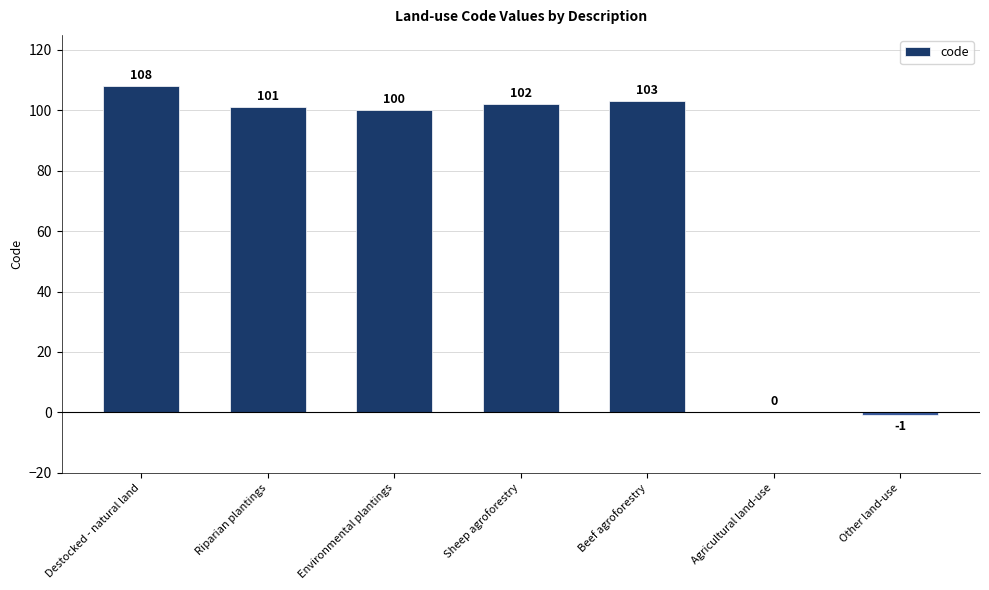

At which label does the data first exceed 101?

Destocked - natural land